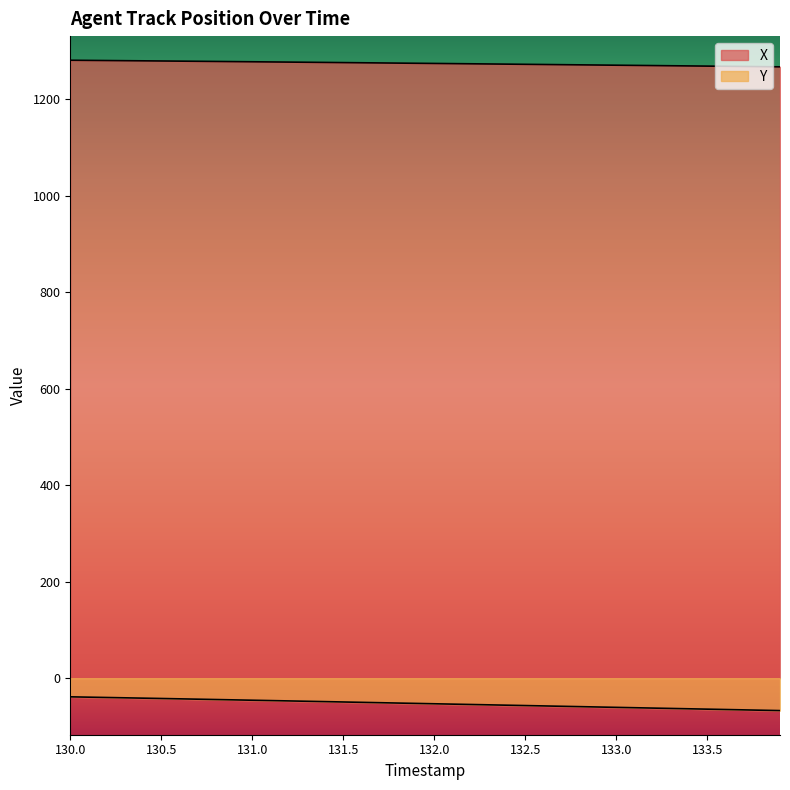

Reading left to right, extract all data points from this chart.

X: 1280.3	1280.0	1279.7	1279.4	1279.1	1278.8	1278.5	1278.1	1277.8	1277.5	1277.2	1276.8	1276.5	1276.1	1275.8	1275.5	1275.1	1274.8	1274.4	1274.0	1273.7	1273.3	1273.0	1272.6	1272.2	1271.9	1271.5	1271.2	1270.8	1270.4	1270.0	1269.7	1269.3	1268.9	1268.5	1268.2	1267.8	1267.4	1267.0	1266.7
Y: -38.6	-39.3	-40.0	-40.7	-41.4	-42.1	-42.8	-43.5	-44.2	-45.0	-45.7	-46.4	-47.1	-47.8	-48.6	-49.3	-50.1	-50.8	-51.5	-52.3	-53.0	-53.8	-54.5	-55.2	-56.0	-56.7	-57.5	-58.2	-59.0	-59.7	-60.5	-61.2	-61.9	-62.7	-63.4	-64.2	-64.9	-65.7	-66.4	-67.1